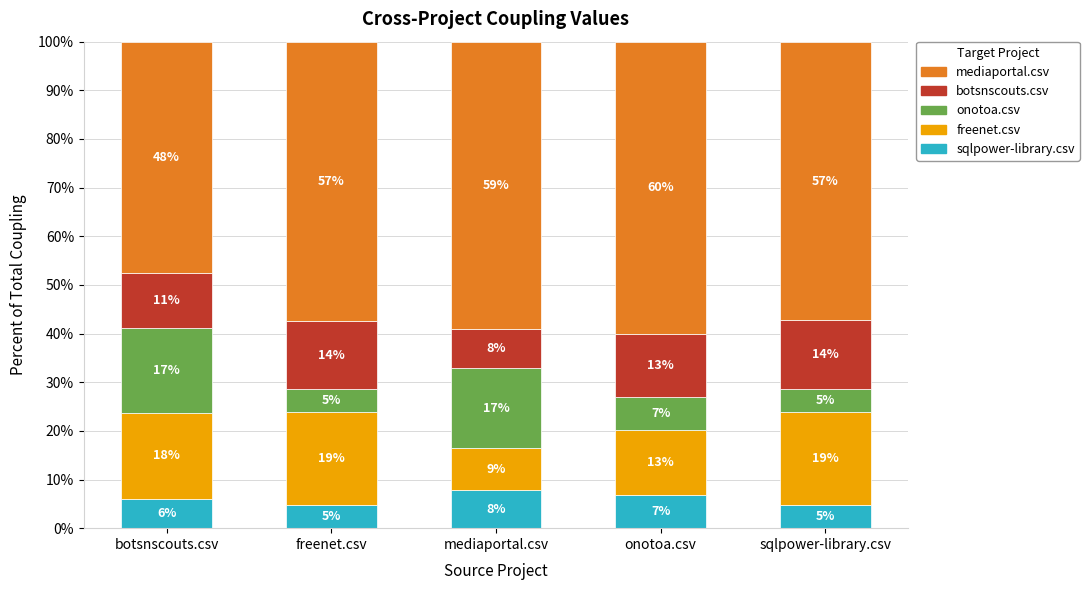

What is the difference between the botsnscouts.csv values at mediaportal.csv and botsnscouts.csv?

3.3